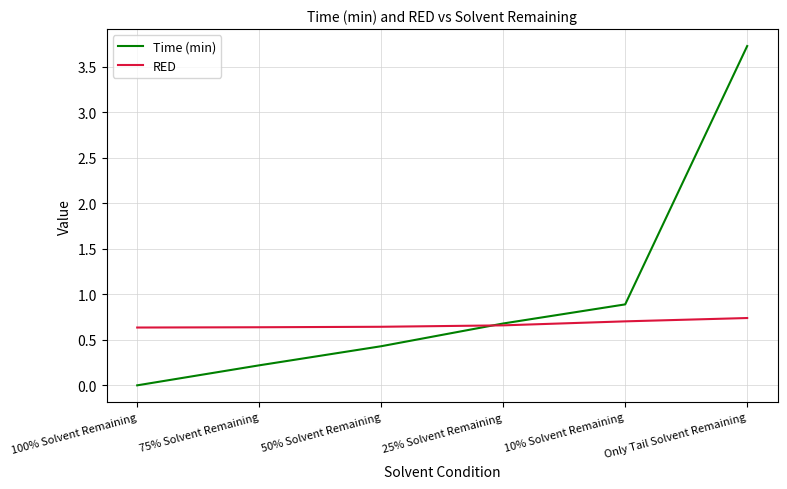

True or false: Time (min) has a value of 0.5 at 10% Solvent Remaining.

False